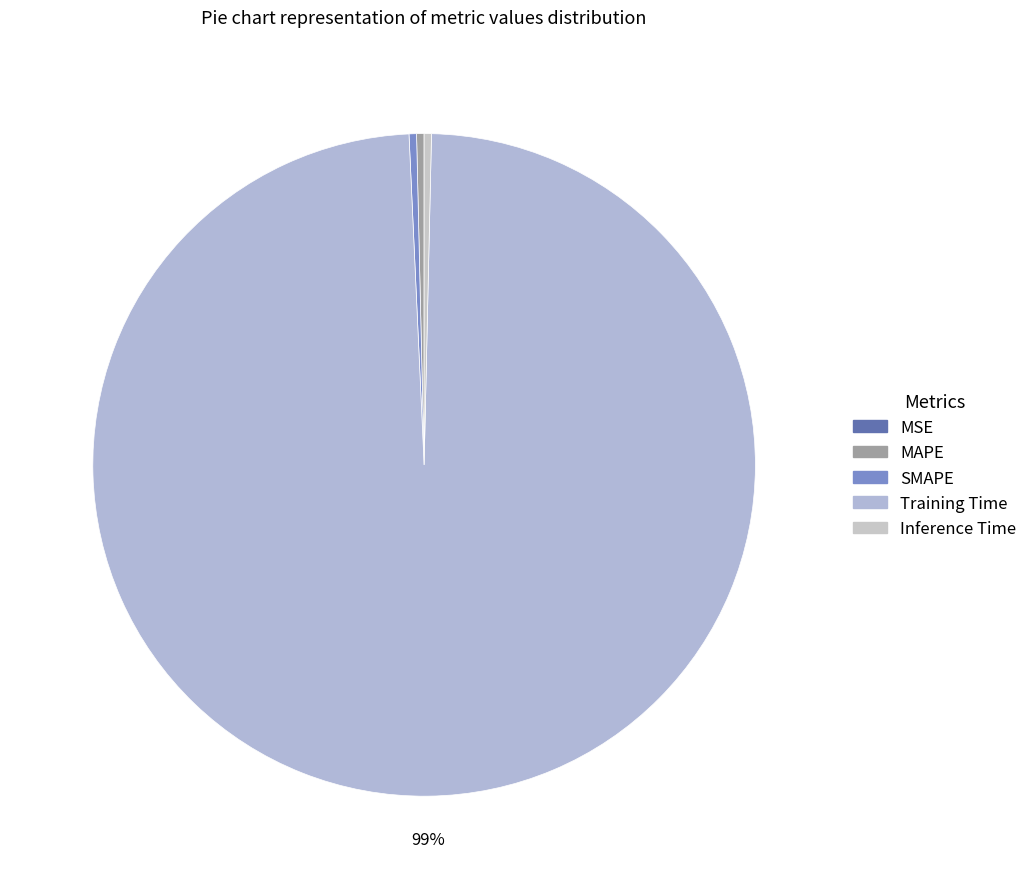

How many slices are in this pie chart?

5